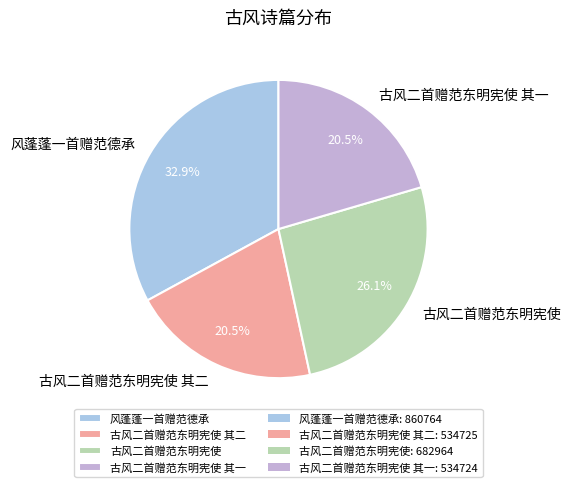

How many slices are in this pie chart?

4